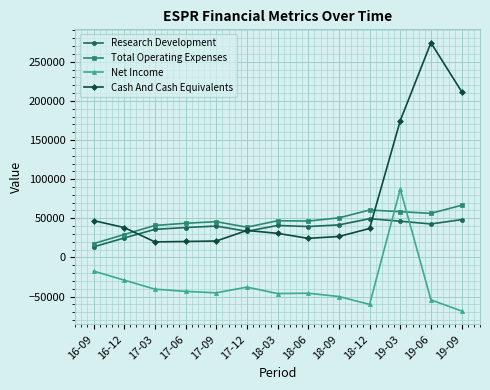

True or false: Research Development has more than 0 interior local peaks.

True